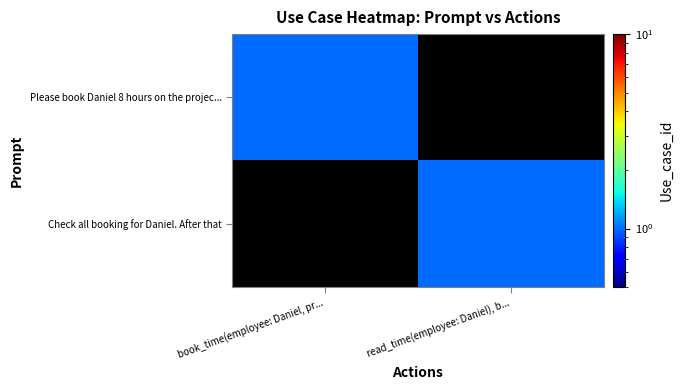

At how many categories does at least one series exceed 0?

2